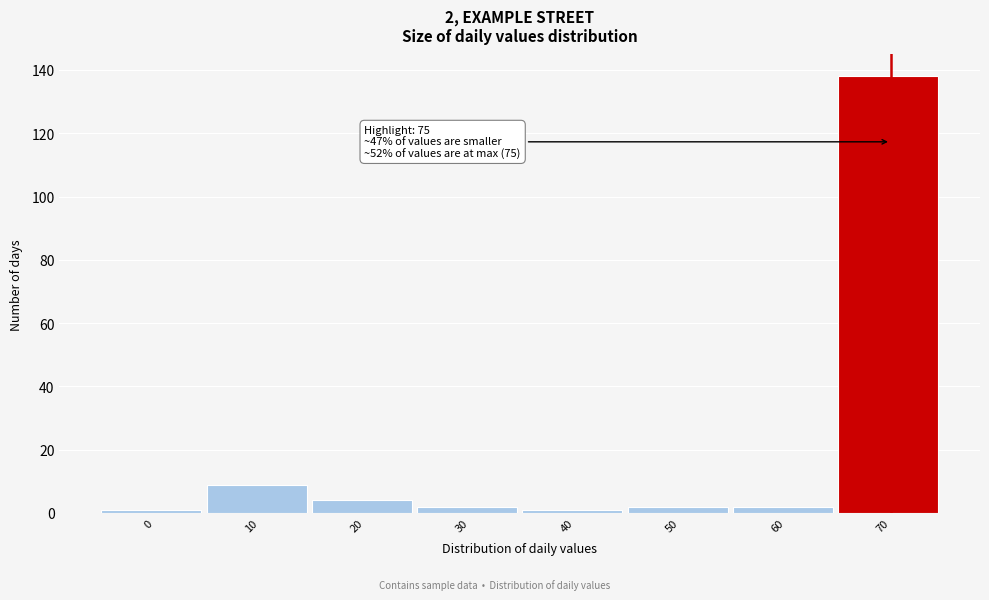

Reading right to left, list all the values displayed in this chart.

138	2	2	1	2	4	9	1